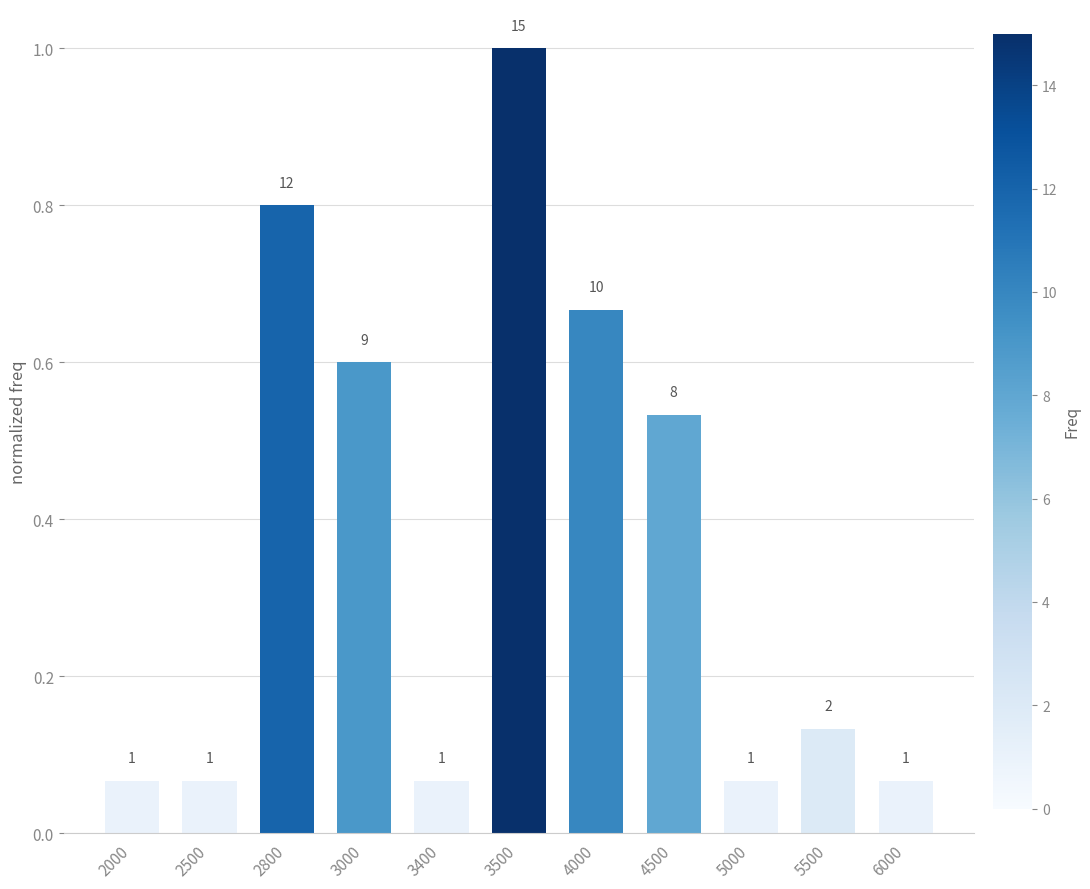

What is the value of the 2nd bar from the left?

0.1